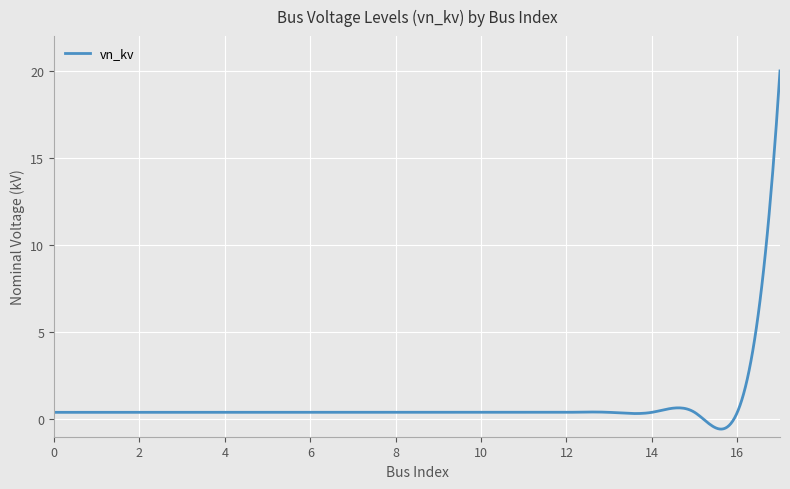

Does the chart have visible grid lines?

Yes